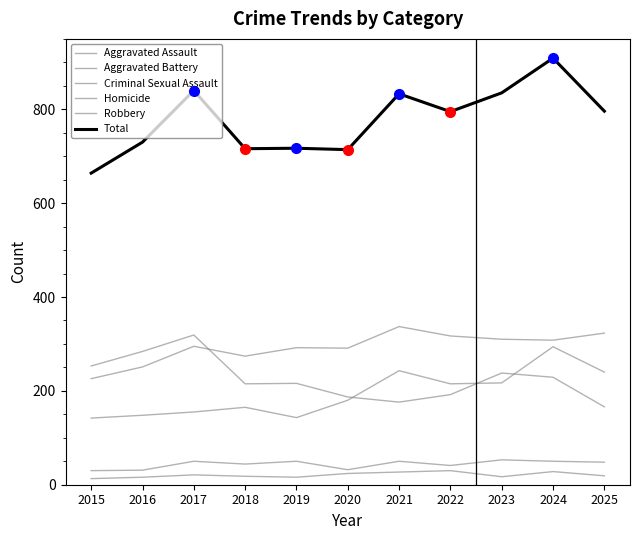

Where is Aggravated Battery nearest to the value 281?

2018